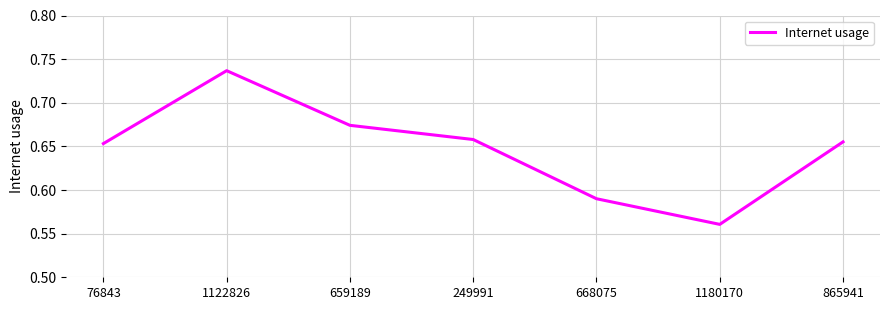

Is it true that the value at 1180170 is 0.8?

False